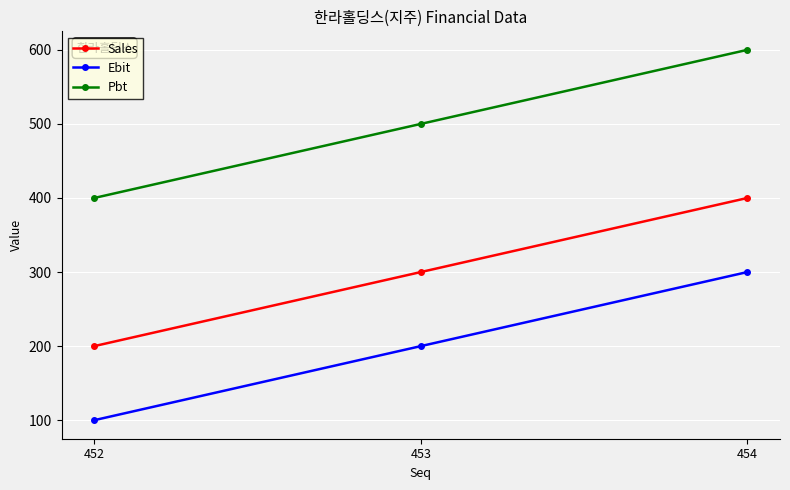

Count the number of data series in this chart.

3